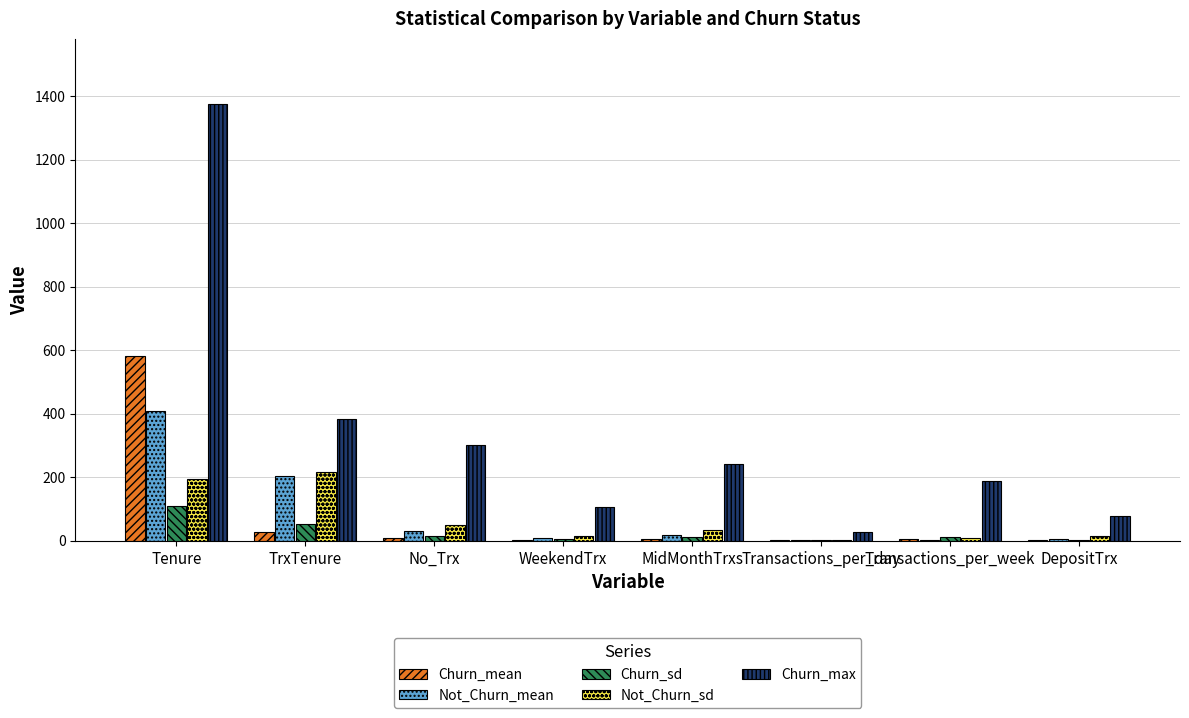

What is the sum of all Churn_sd values?

205.0